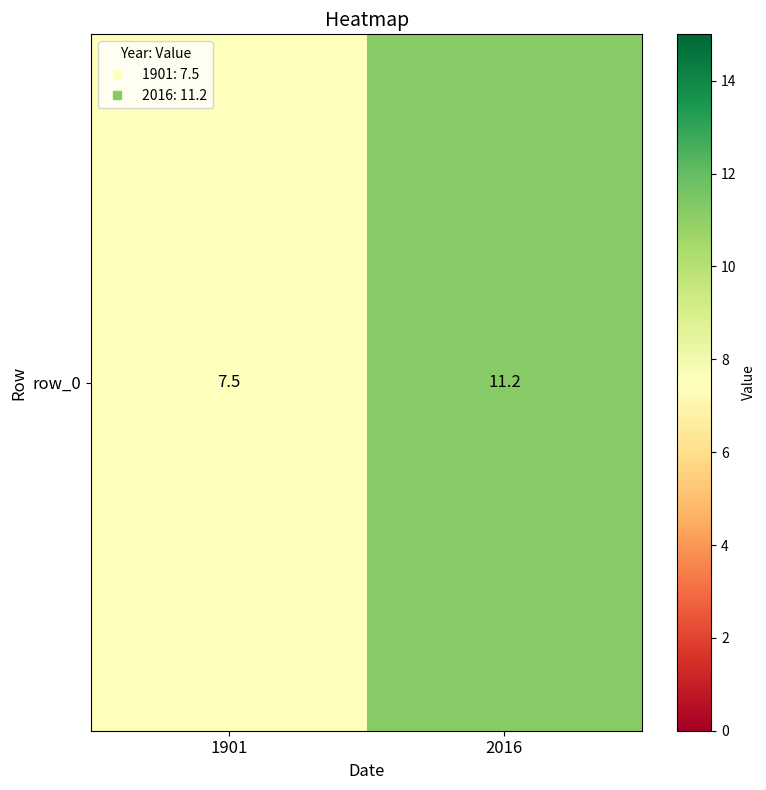

Between 1901 and 2016, which is larger?

2016